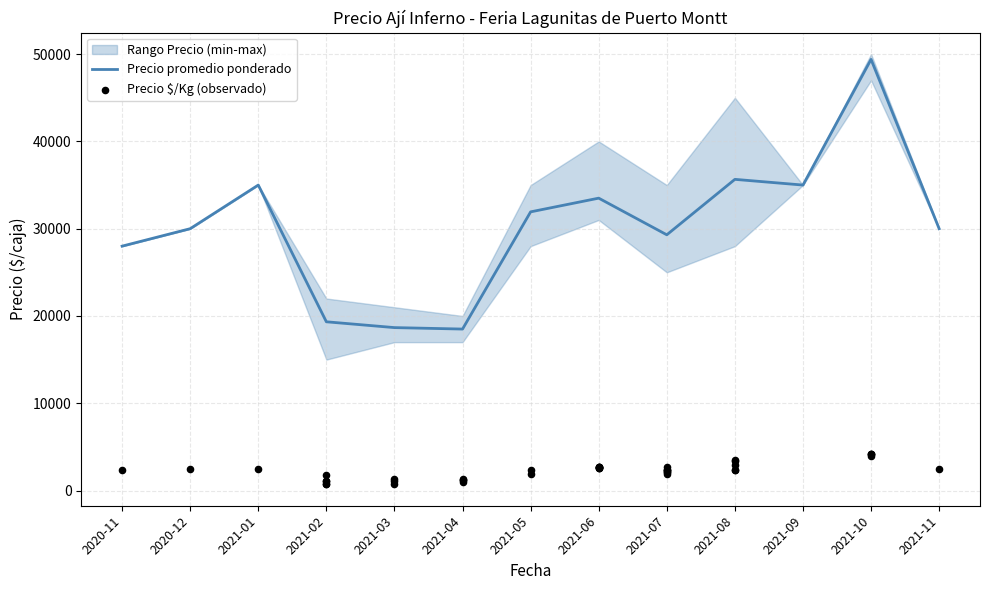

Between 2021-08 and 2020-12, which is larger?

2021-08